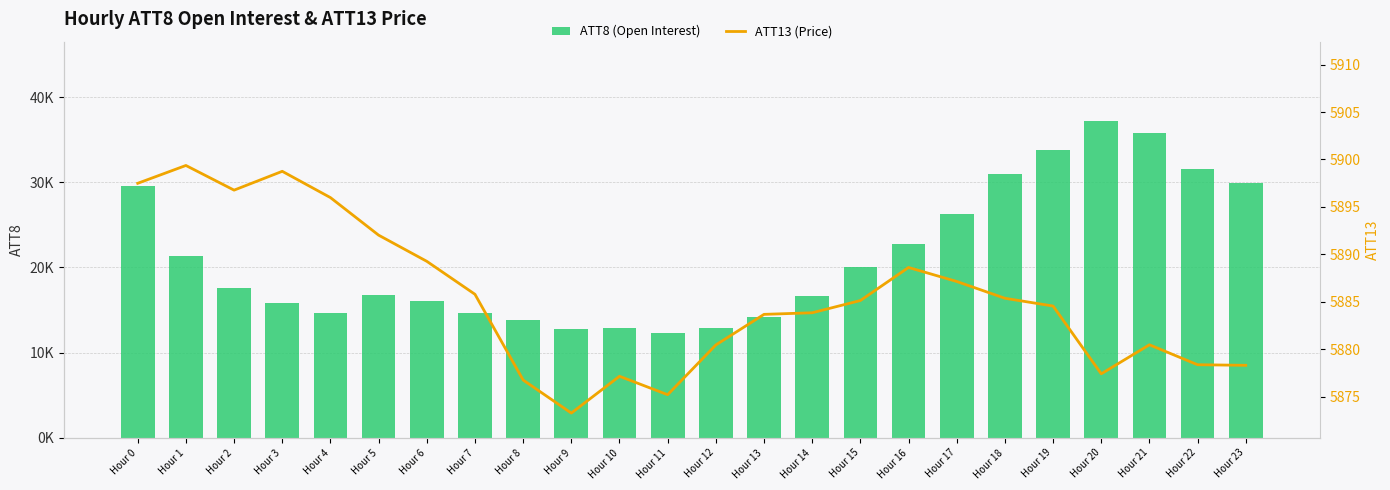

Which series has the largest total across all categories?

ATT8 (Open Interest)